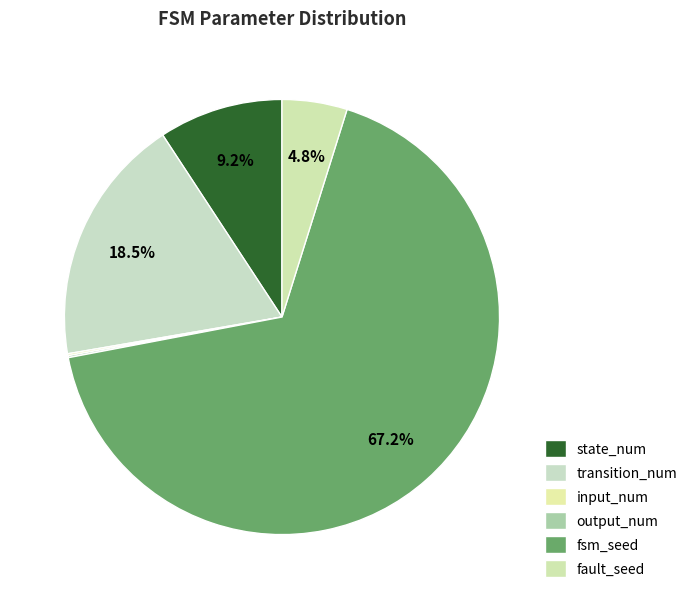

True or false: fsm_seed accounts for 67% of the total.

True